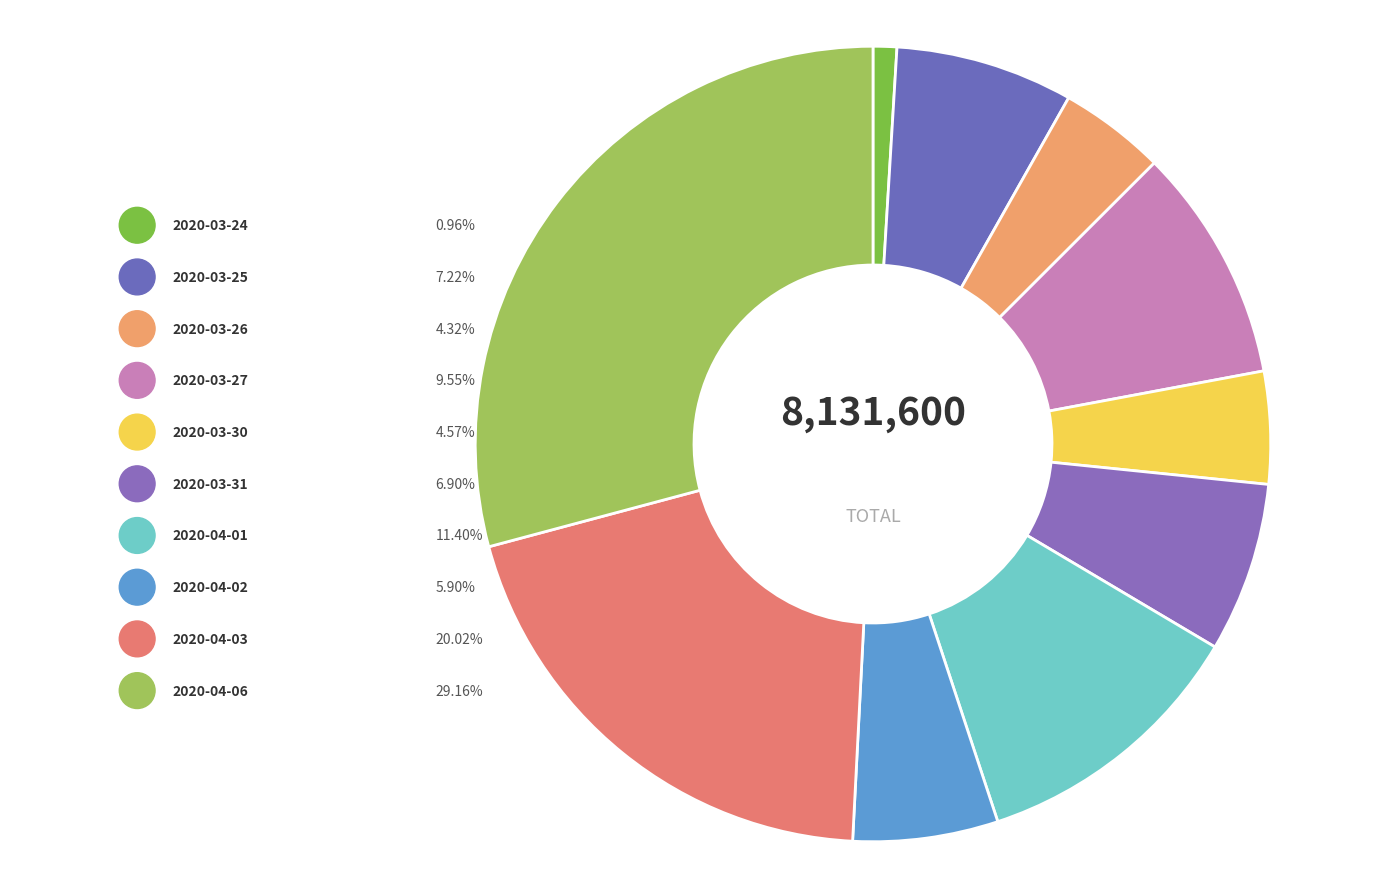

Approximately how many times larger is the value at 2020-04-02 compared to 2020-04-03?

0.3